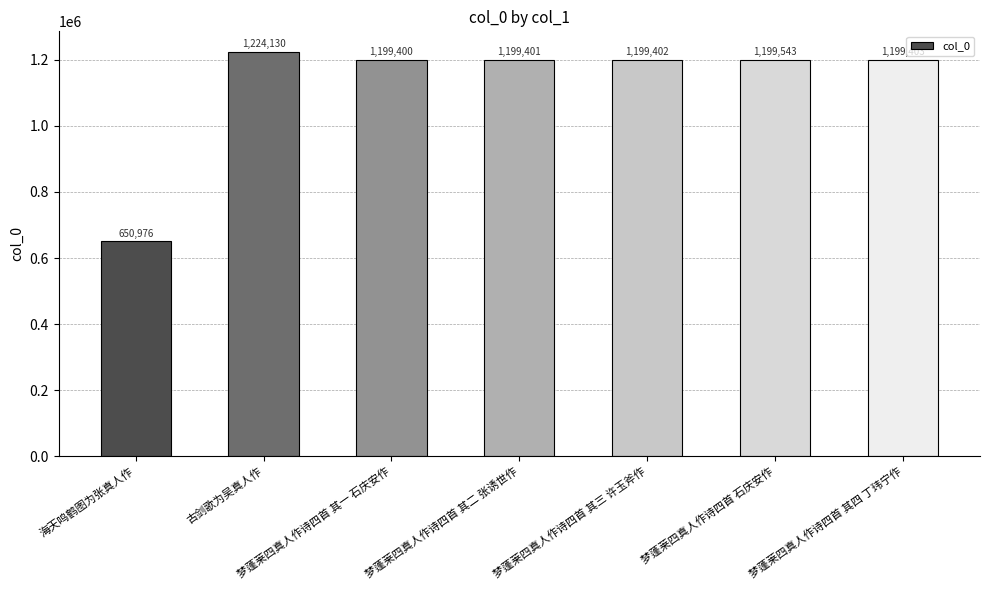

What position from the left is 梦蓬莱四真人作诗四首 其一 石庆安作?

3